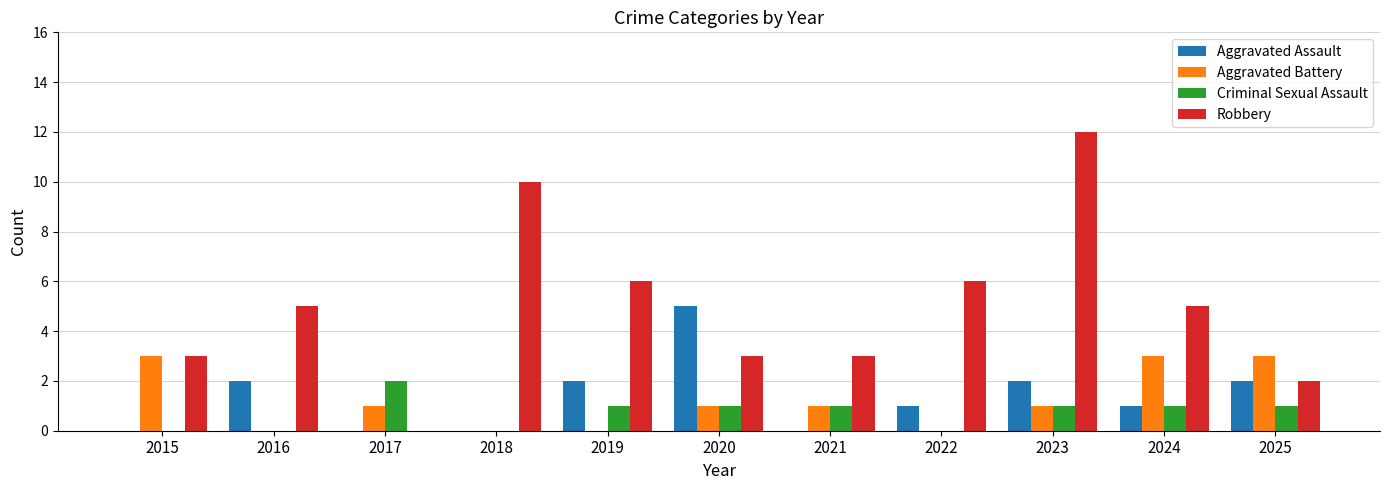

What is the sum of all Criminal Sexual Assault values?

8